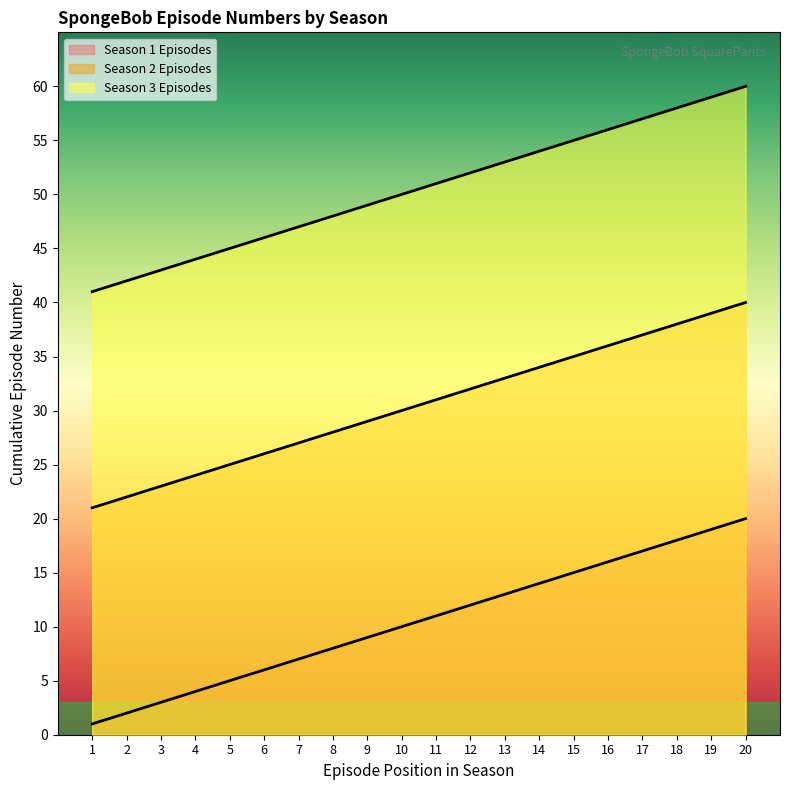

Which series has the largest range (max minus min)?

Season 1 Episodes